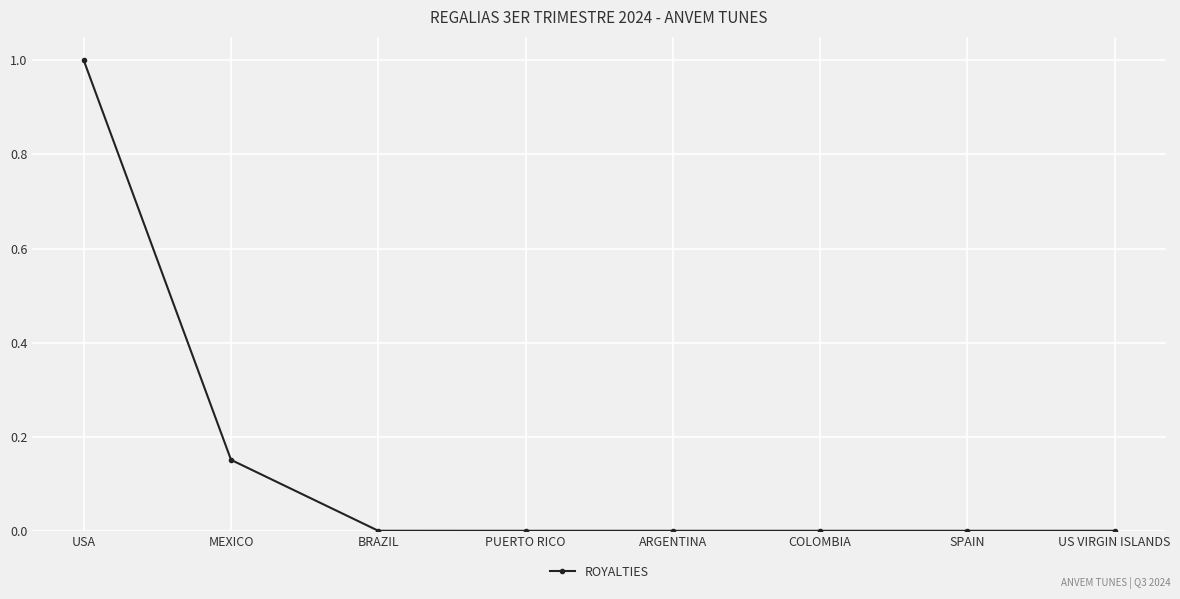

The chart shows a value of 0.0 at US VIRGIN ISLANDS. True or false?

True